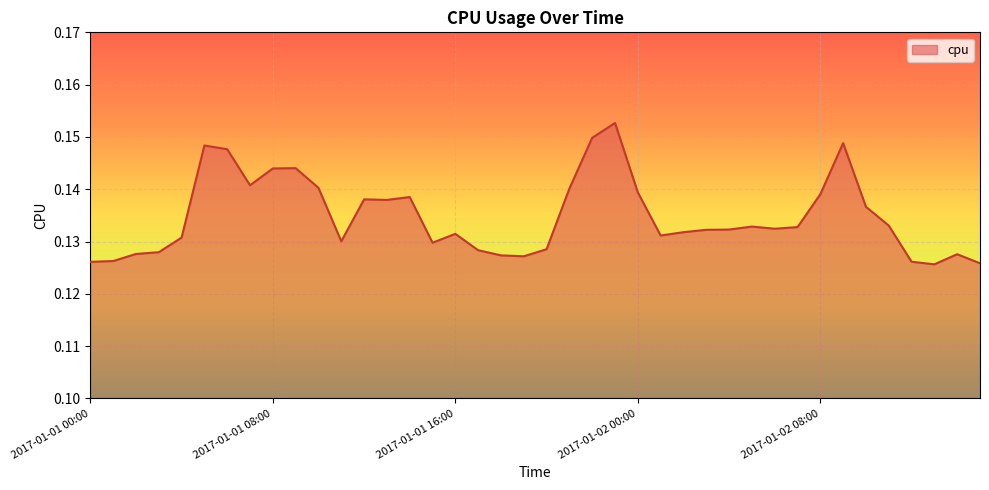

Is this an area chart (filled region under the line)?

Yes